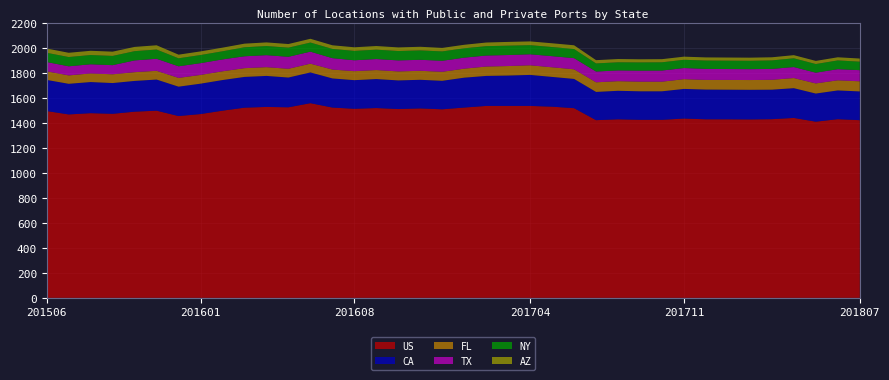

Reading right to left, list all the values displayed in this chart.

US: 1421	1429	1409	1439	1429	1427	1428	1428	1434	1424	1424	1428	1421	1517	1529	1535	1535	1535	1522	1508	1515	1510	1518	1512	1522	1557	1524	1527	1521	1497	1470	1454	1497	1489	1472	1477	1467	1494
CA: 230	230	225	238	236	237	237	238	237	228	228	228	226	234	238	248	243	240	239	228	229	229	232	229	233	246	238	248	246	245	243	235	249	246	246	249	245	249
FL: 81	81	81	81	79	78	78	77	78	77	77	77	77	77	77	77	76	75	72	72	72	72	72	72	71	70	70	70	70	70	70	70	70	70	70	69	67	69
TX: 89	89	86	88	87	87	87	88	89	89	88	86	86	89	89	88	88	88	88	88	88	88	88	87	91	96	96	96	95	95	94	93	96	94	73	73	73	74
NY: 68	70	69	70	68	67	67	67	66	66	66	65	65	73	73	73	75	75	75	75	75	75	75	75	74	73	73	73	72	65	65	64	74	74	74	74	74	74
AZ: 25	25	25	25	25	25	25	25	25	25	25	26	26	30	30	30	30	29	28	28	29	29	29	29	29	30	29	29	29	29	29	29	34	34	34	34	34	34